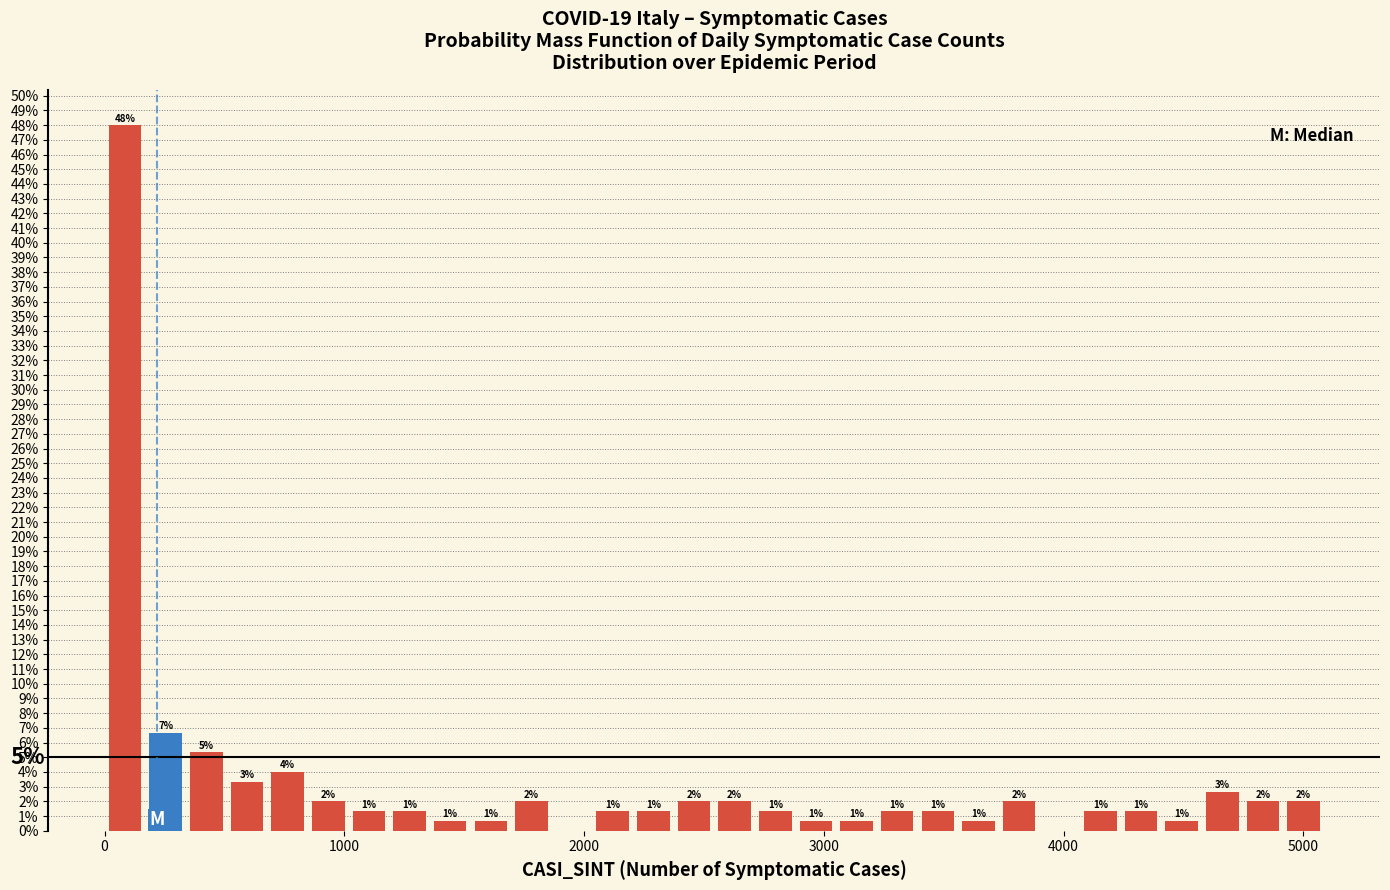

Read against the x-axis, roughly where is the centre of the tallest bar?

100